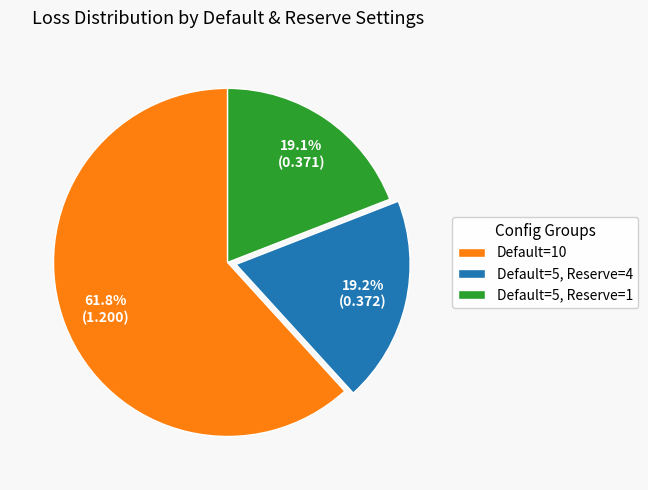

Which category accounts for the majority?

Default=10